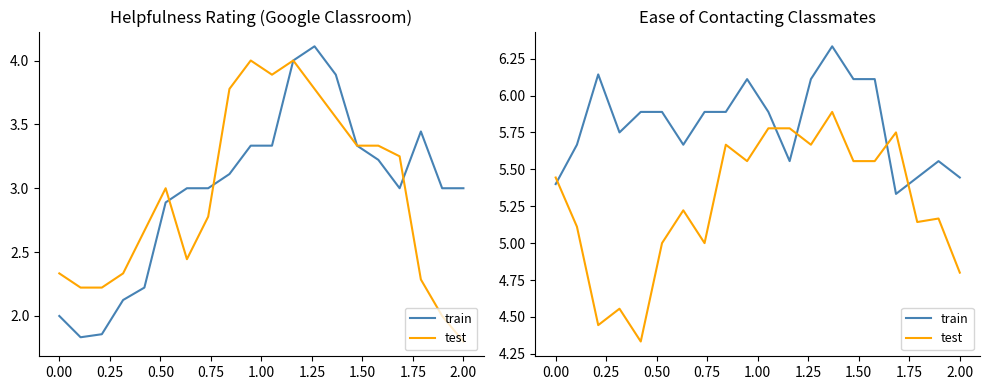

What is the value of the train point at the 5th from the left?

5.9